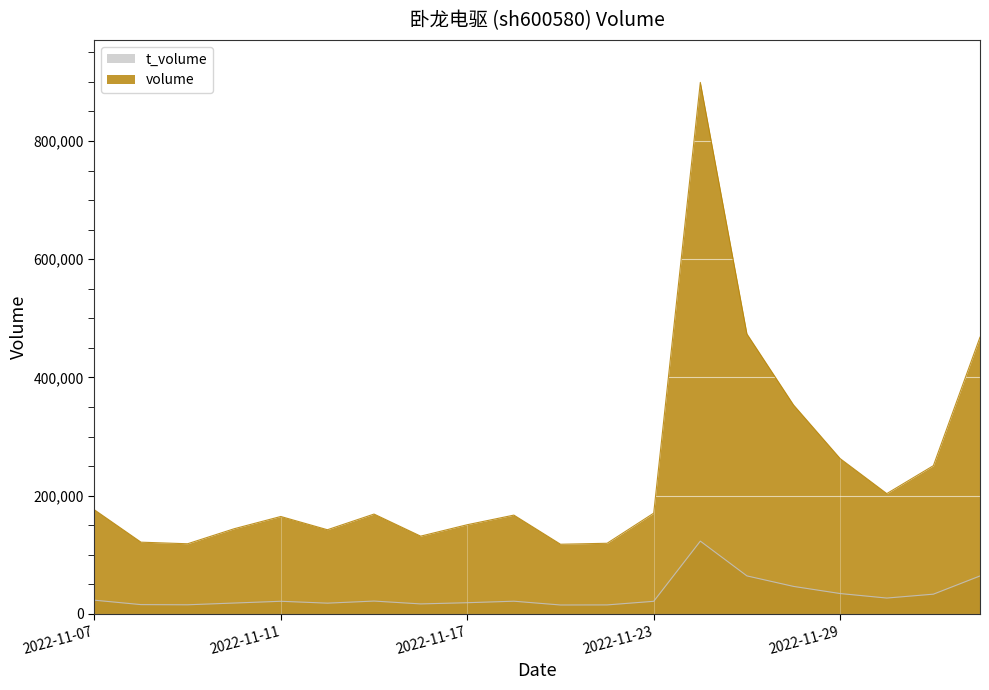

List the series in order of their peak value, highest first.

volume, t_volume